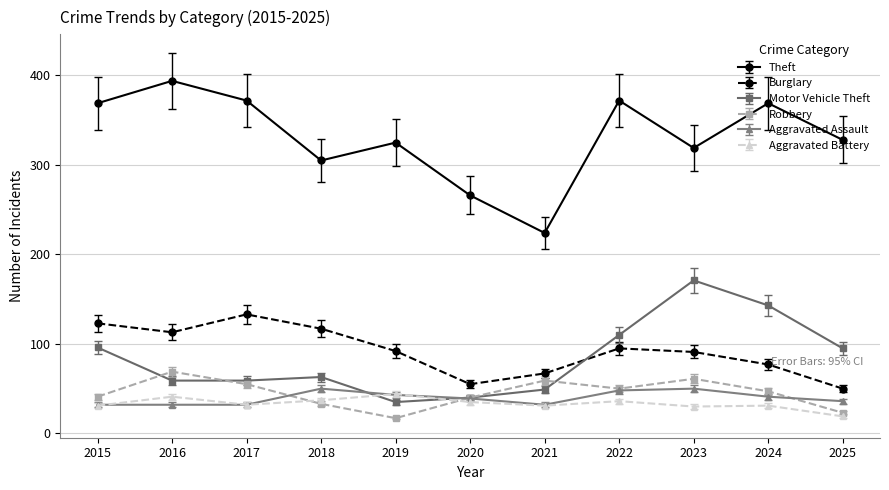

True or false: Theft and Burglary cross at least once.

False